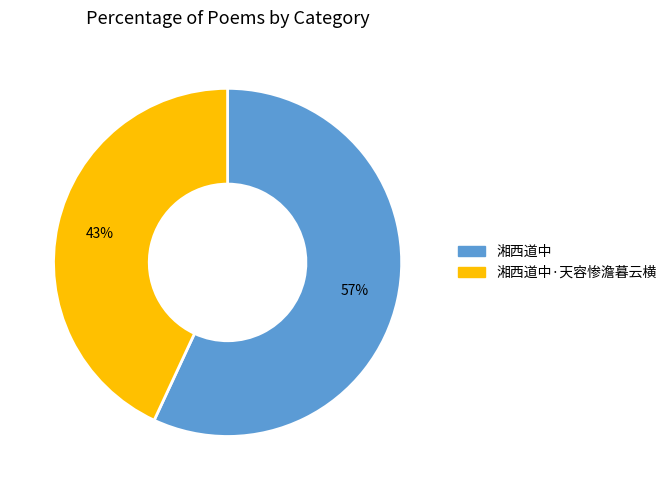

To the nearest percent, what is the difference between the largest and smallest slice percentages?

14%